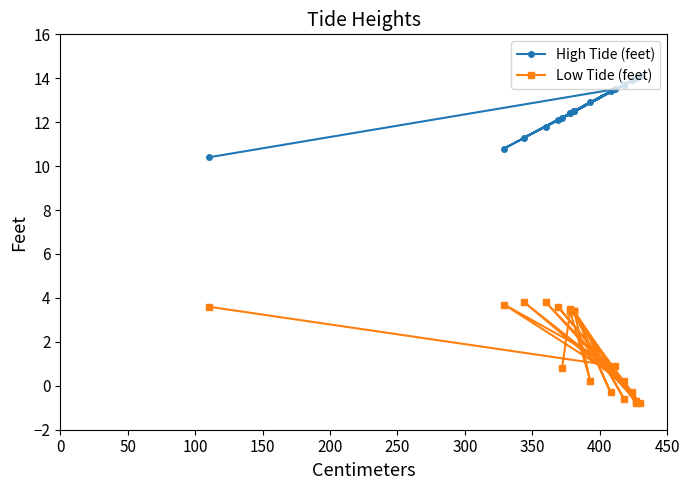

Reading right to left, what are all the values shown in this chart?

High Tide (feet): 12.2	12.4	12.9	12.5	13.4	12.5	13.7	12.5	14.0	12.4	14.1	12.1	14.0	11.8	13.9	11.3	13.7	10.8	13.5	10.4
Low Tide (feet): 0.8	3.4	0.2	3.4	-0.3	3.4	-0.6	3.4	-0.8	3.5	-0.8	3.6	-0.7	3.8	-0.3	3.8	0.2	3.7	0.9	3.6